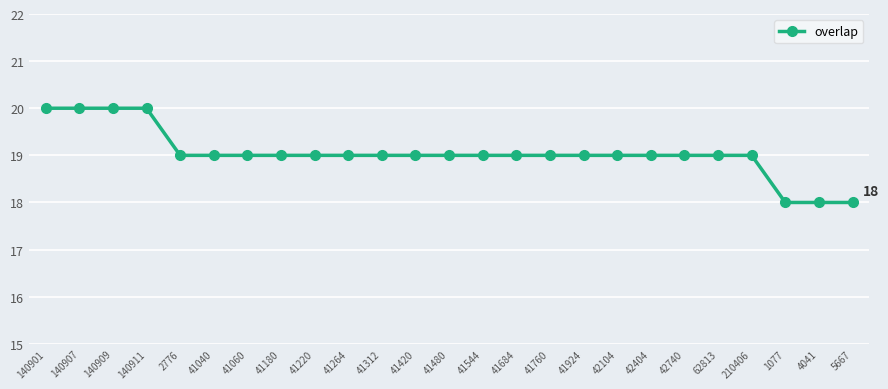

Reading left to right, transcribe all the data shown in this chart.

140901=20	140907=20	140909=20	140911=20	2776=19	41040=19	41060=19	41180=19	41220=19	41264=19	41312=19	41420=19	41480=19	41544=19	41684=19	41760=19	41924=19	42104=19	42404=19	42740=19	62813=19	210406=19	1077=18	4041=18	5667=18